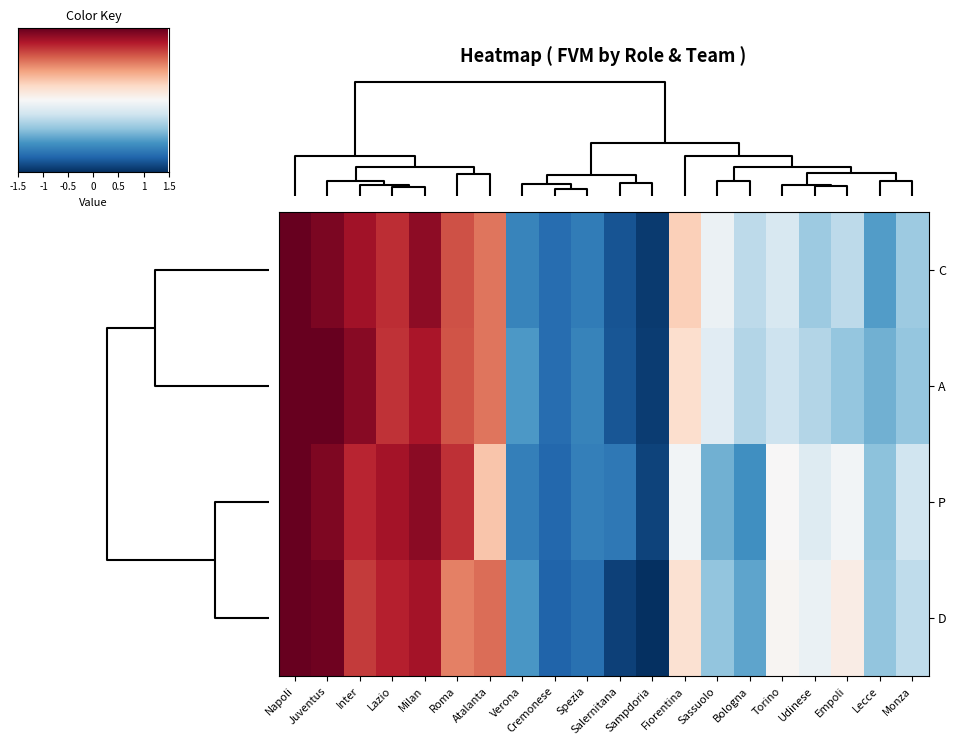

Rank the series by their average value, from highest to lowest.

D, C, A, P